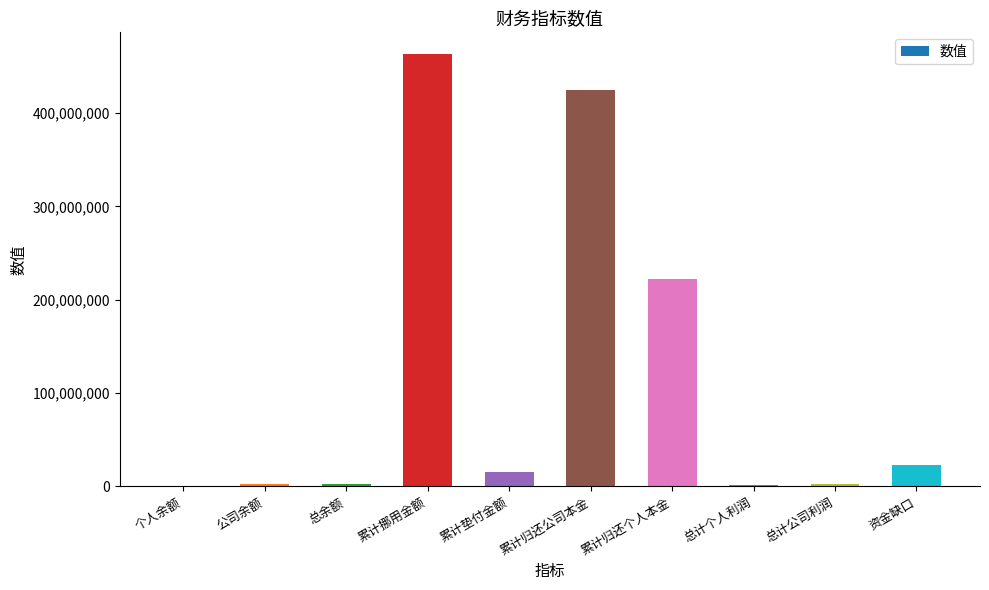

The value at 累计归还个人本金 is 222564111.4. True or false?

True